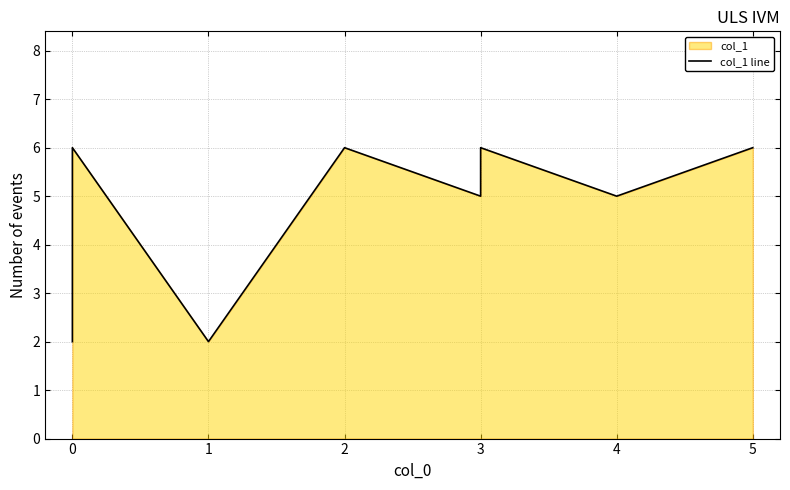

Reading left to right, extract all data points from this chart.

2	6	2	6	5	6	5	6